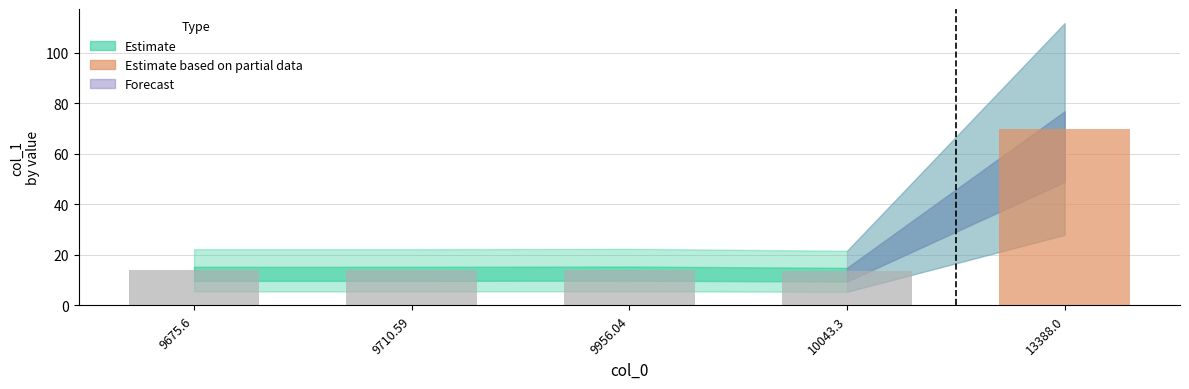

What is the difference between the maximum and minimum values?

56.3